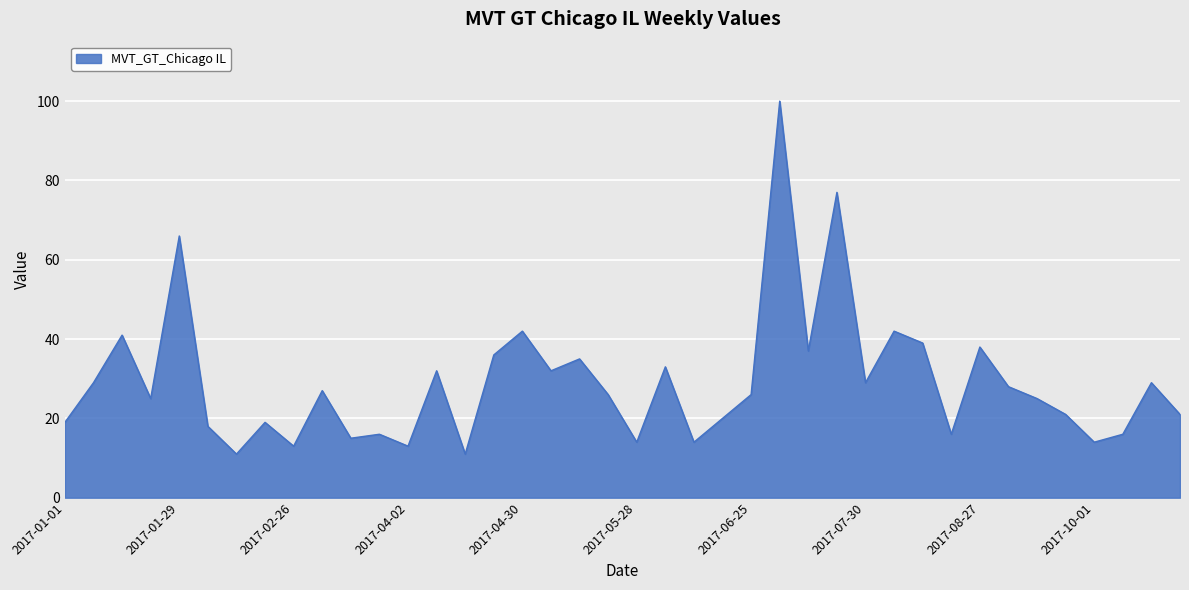

What is the minimum value shown in the chart?

11